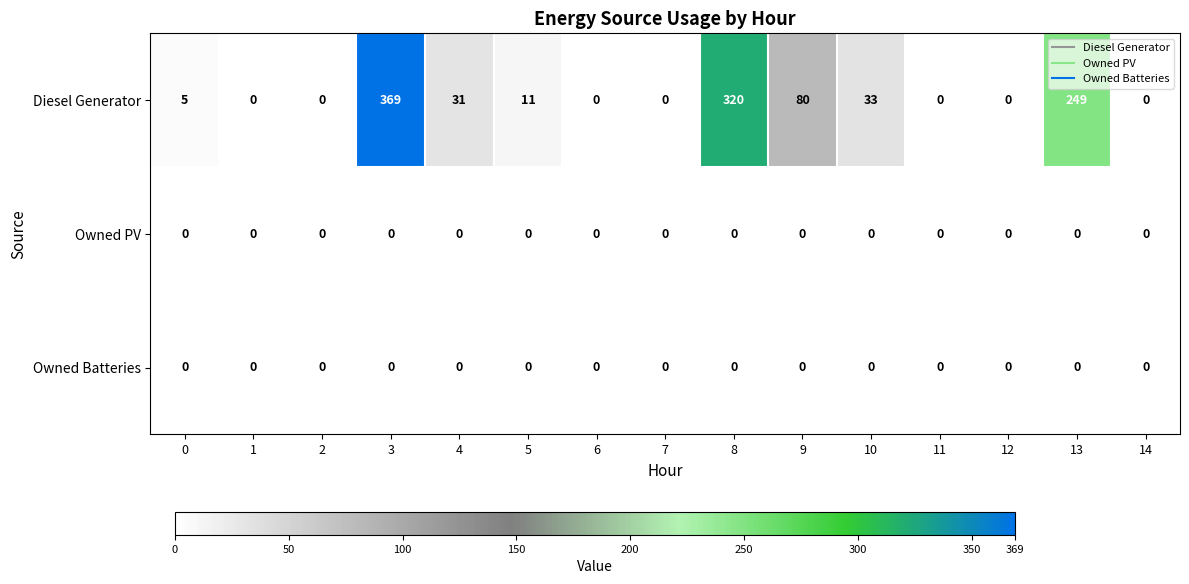

True or false: Diesel Generator has a value of 7 at 0.

False